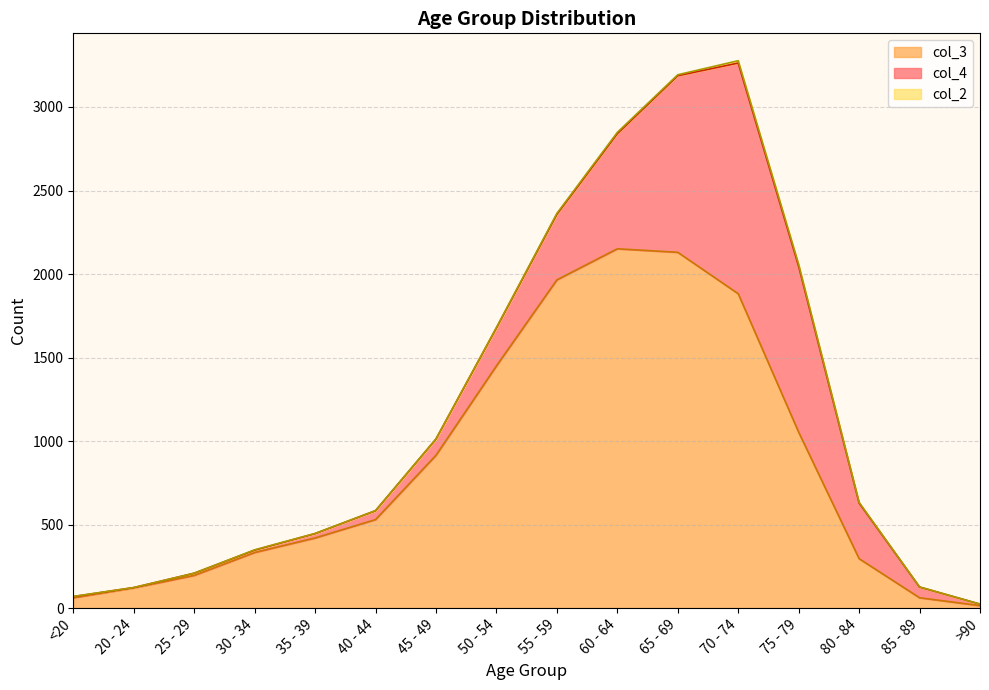

What is the total value across all series at <20?

70